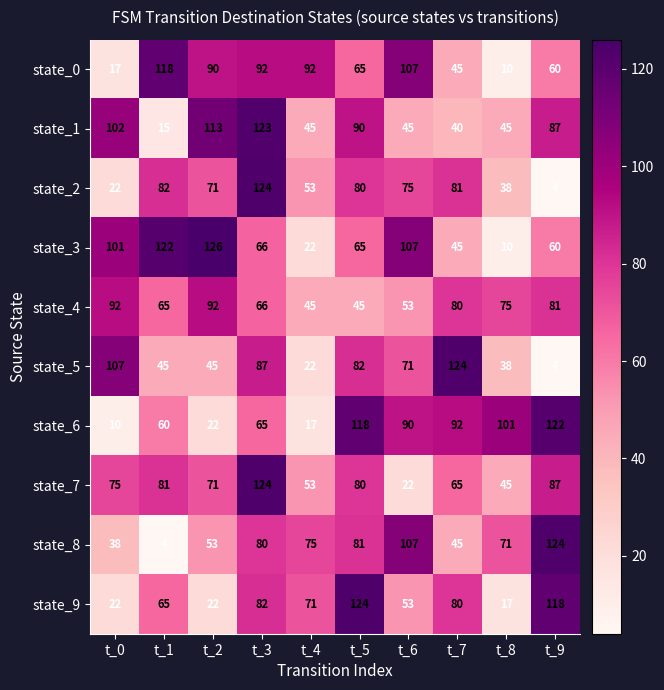

At which category is the sum across all series the highest?

t_3